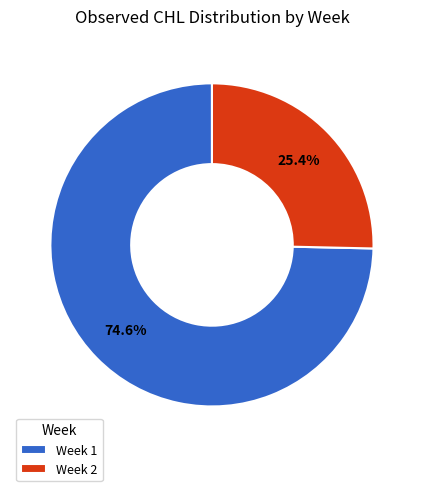

To the nearest percent, what is the difference between the largest and smallest slice percentages?

49%